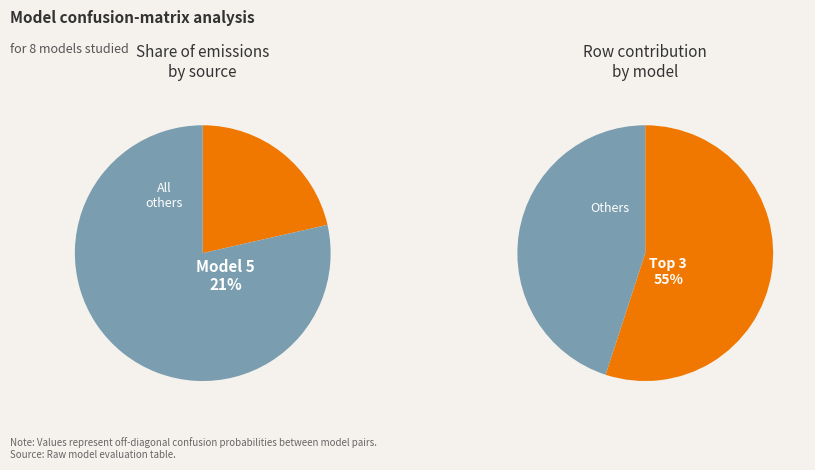

Is it true that 0 is 14% of the pie?

False